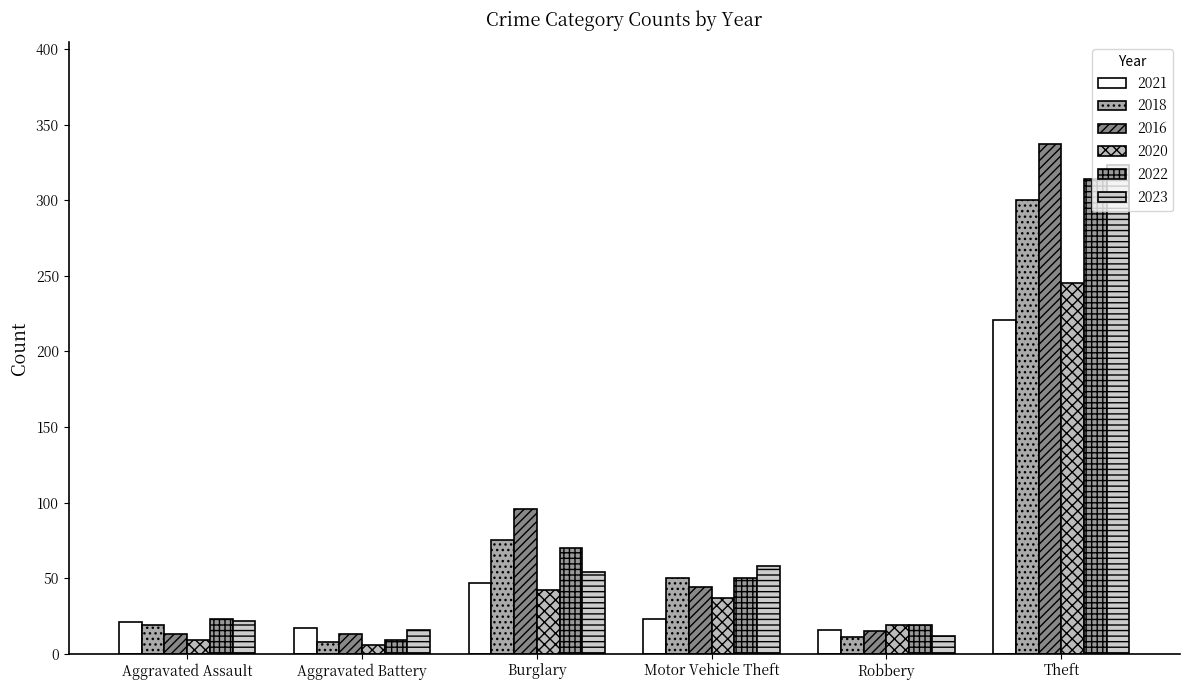

What is the sum of all 2023 values?

485